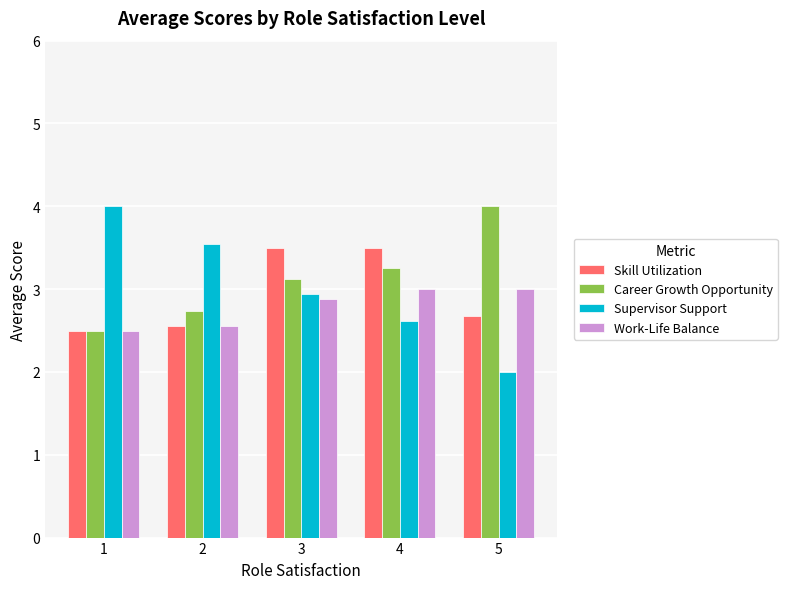

What is the greatest value displayed?

4.0